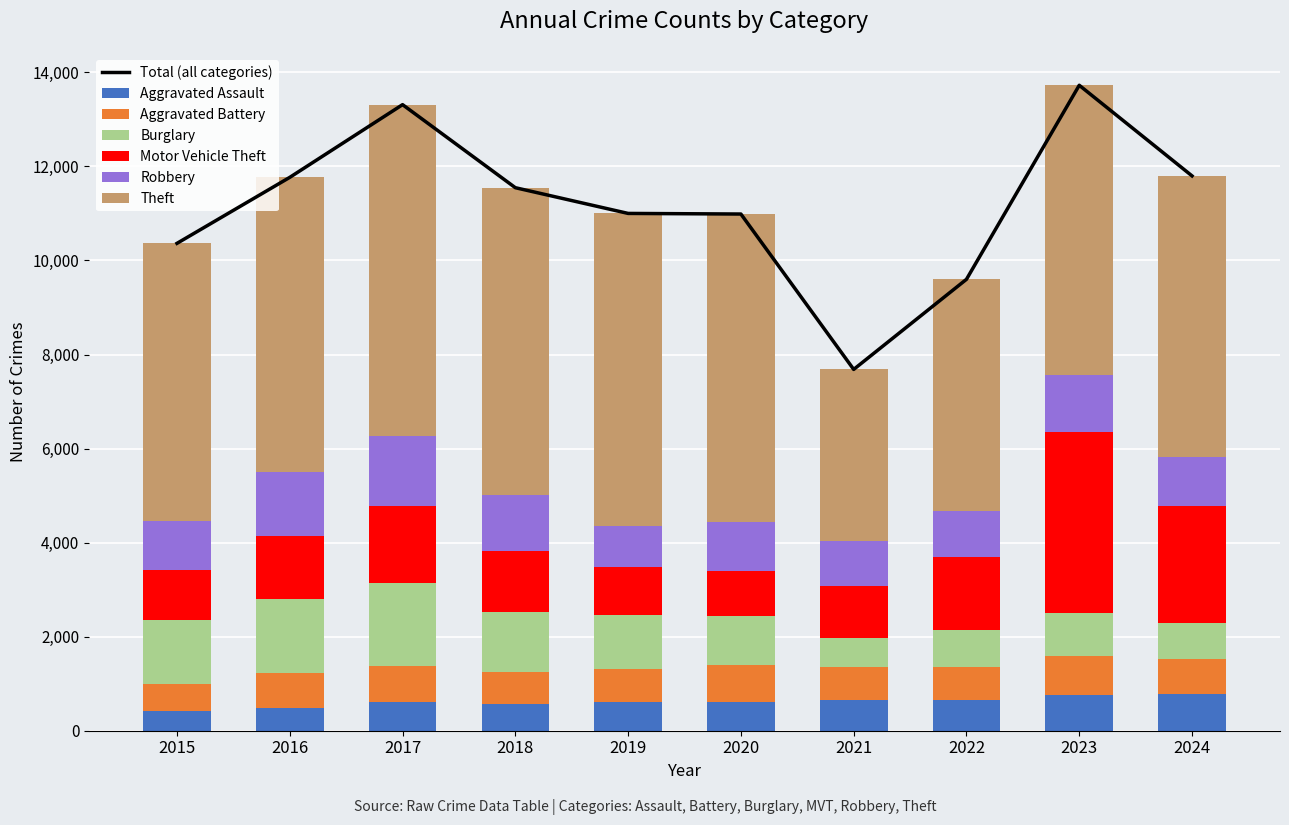

What is the approximate value of Theft at 2023, to the nearest 50?

6150